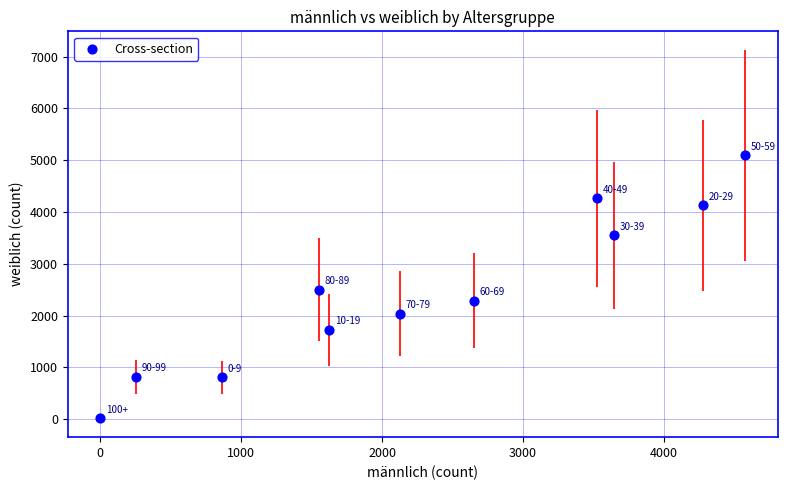

What is the average X value?

2283